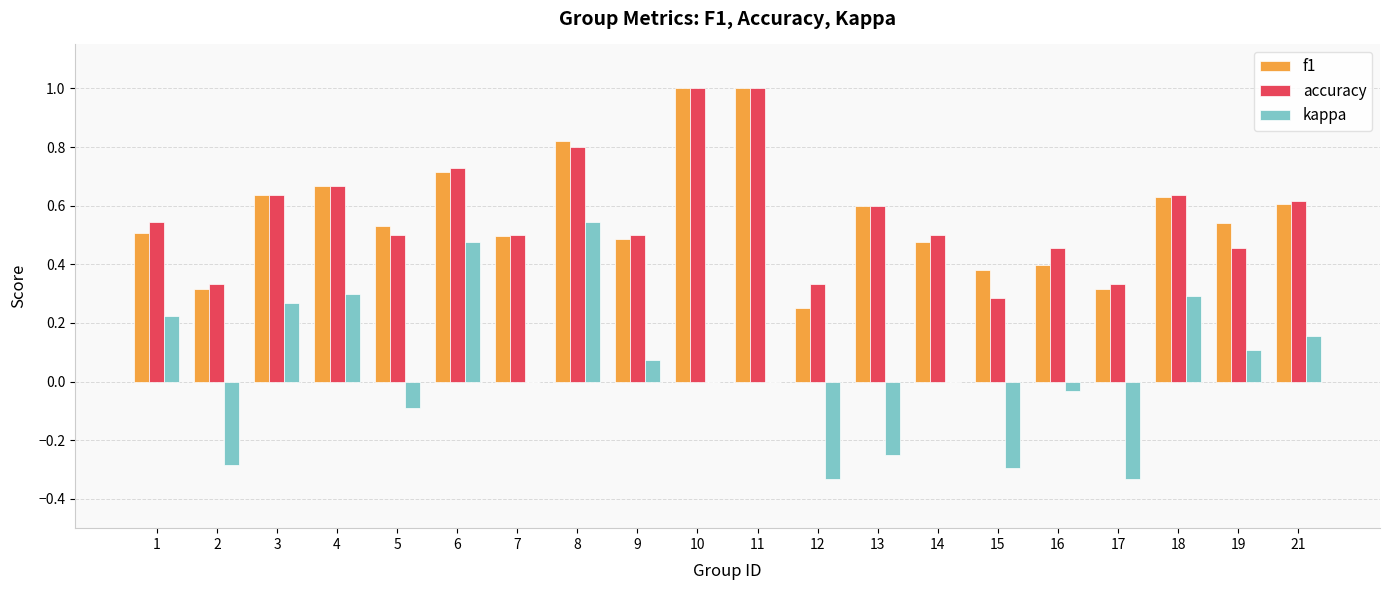

Between 7 and 21, which series saw the biggest shift?

kappa